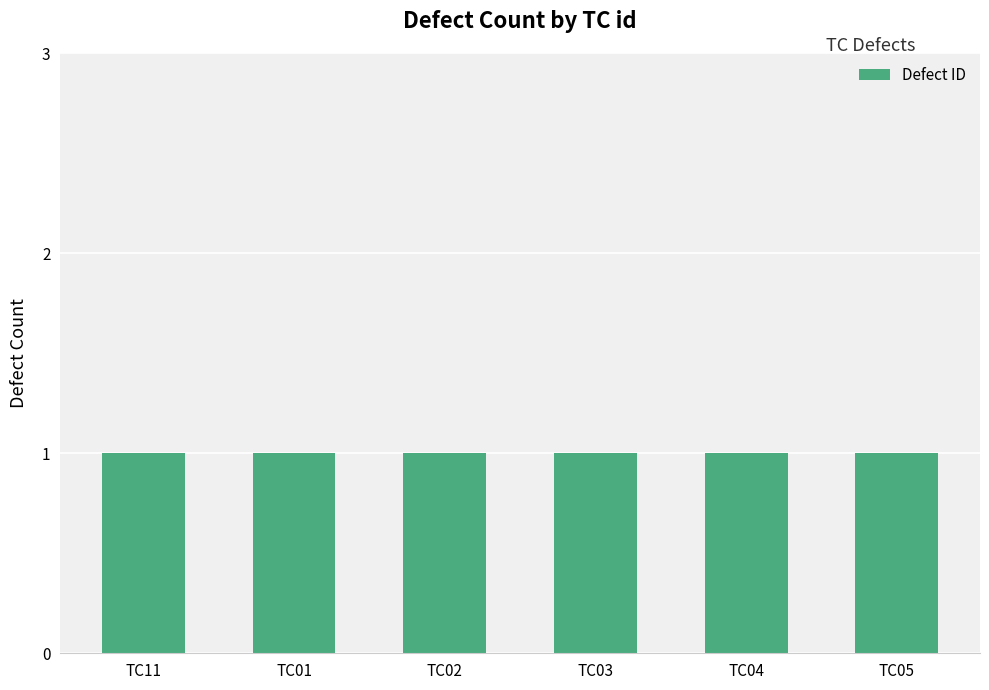

What is the label of the 3rd bar from the right?

TC03